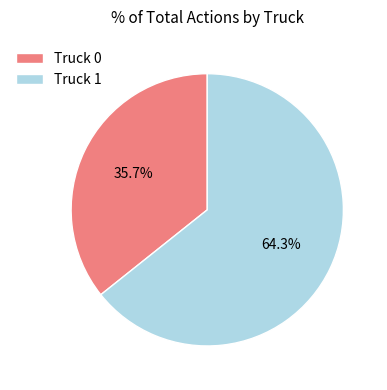

How many slices are in this pie chart?

2